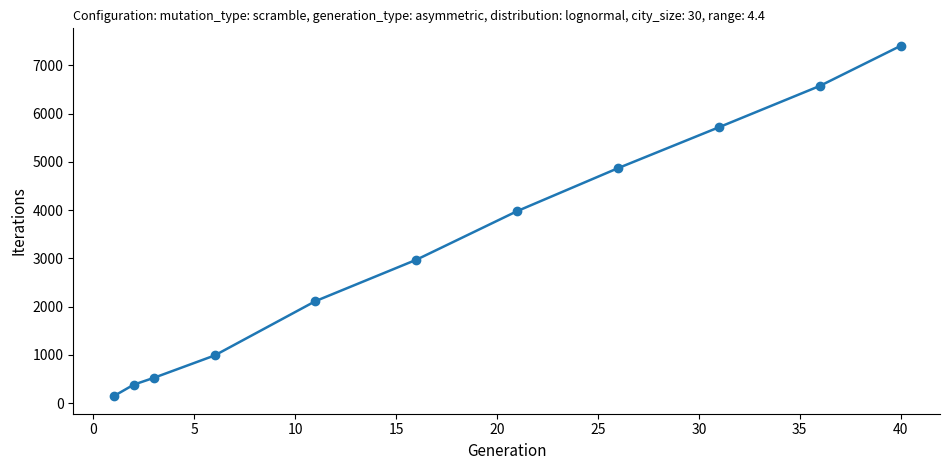

What is the difference between the second highest and minimum values?

6434